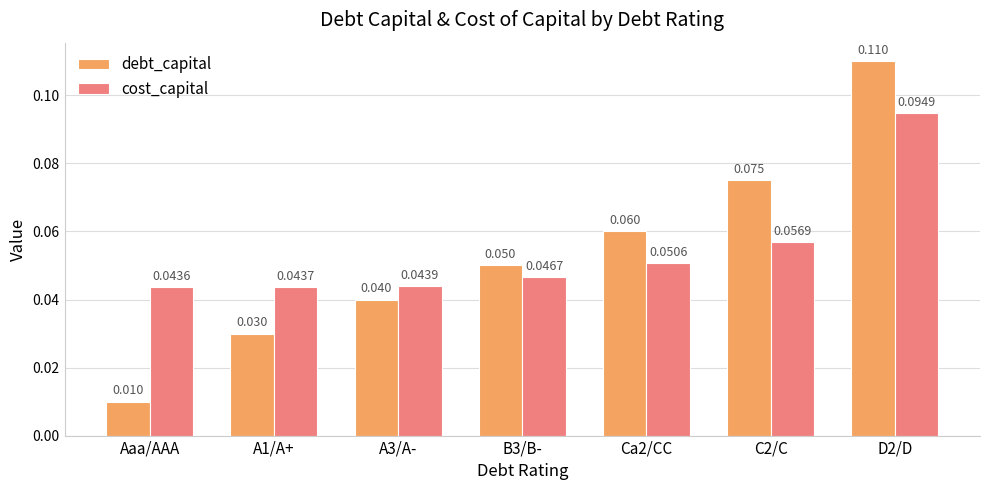

Which series changed the most between A1/A+ and C2/C?

debt_capital